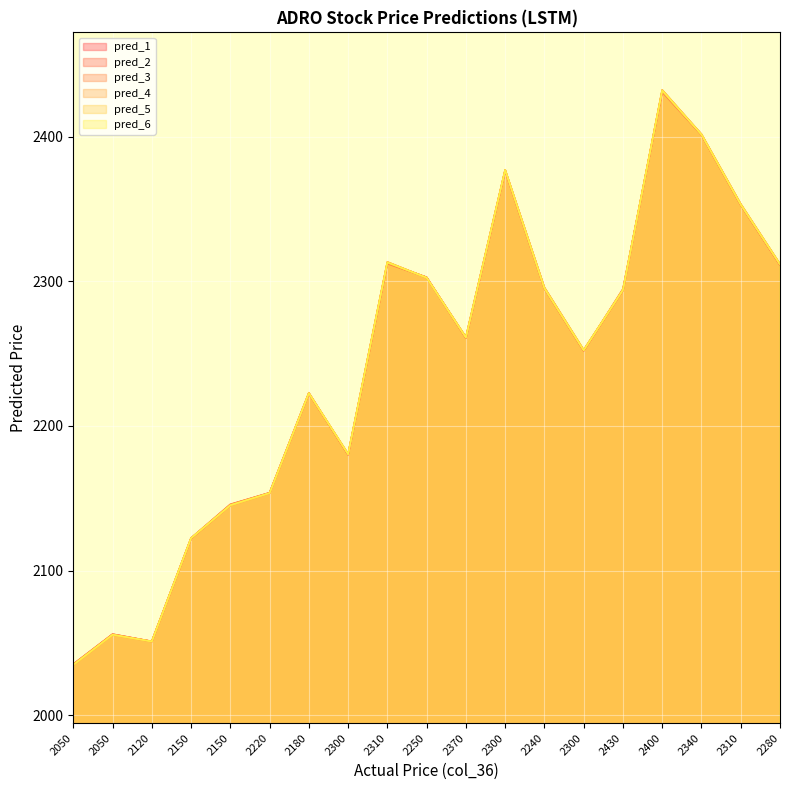

What is the average value of the prediksiaslilstmfix2_adro series?

2240.0